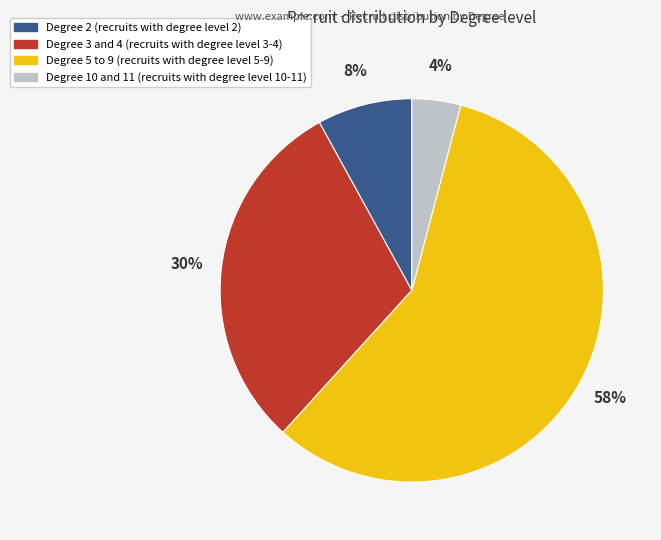

To the nearest percent, what is the average slice percentage?

25%